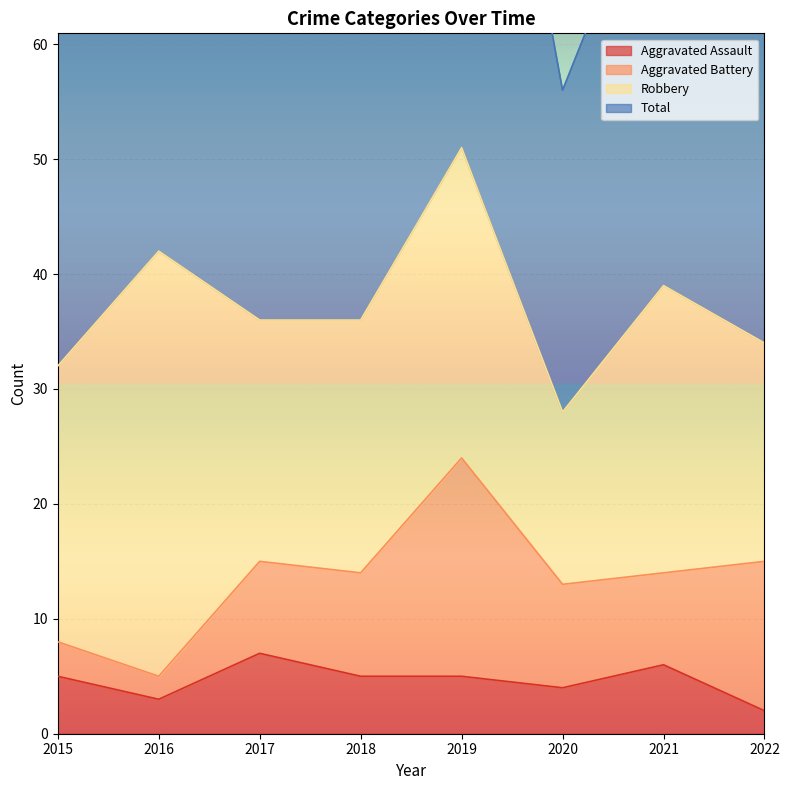

At which category does Total reach its first local valley?

2017